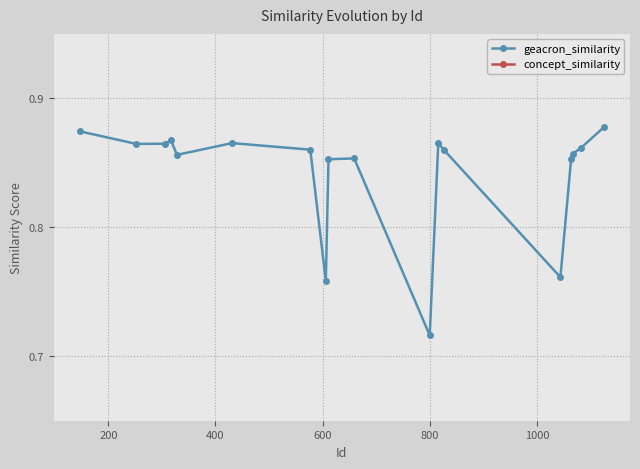

True or false: there are more than 1 points higher than both neighbors.

True